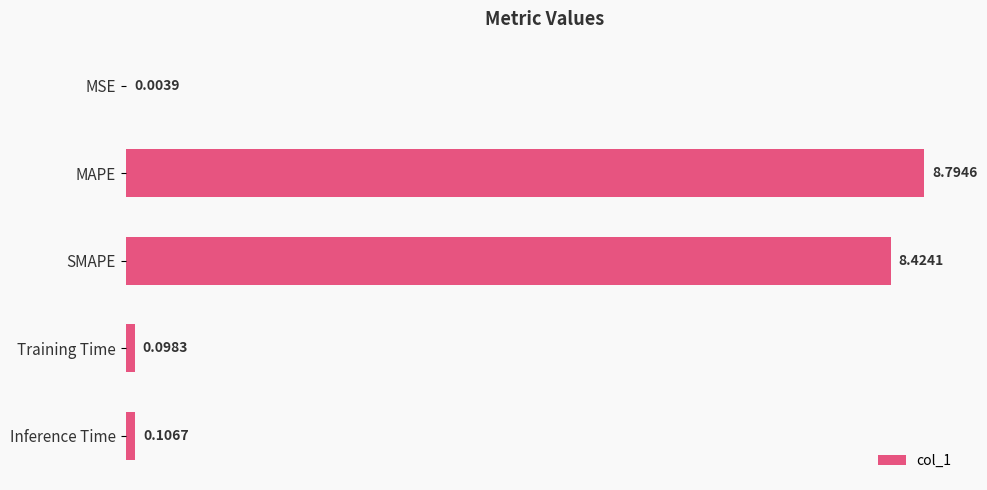

What is the sum of all values?

17.4